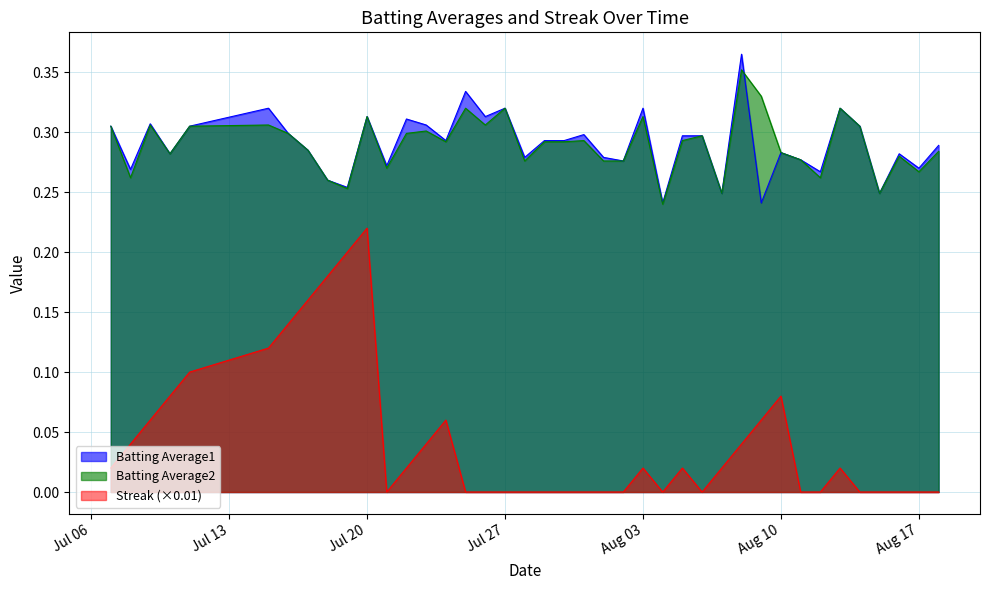

Is the value of Batting Average2 at 2010-08-01 greater than the value of Streak at 2010-07-08?

Yes